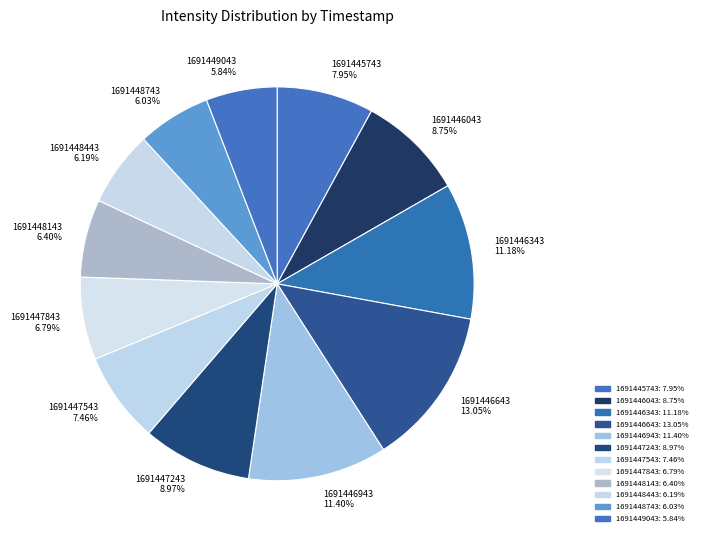

Is it true that 1691446643 is 13% of the pie?

True